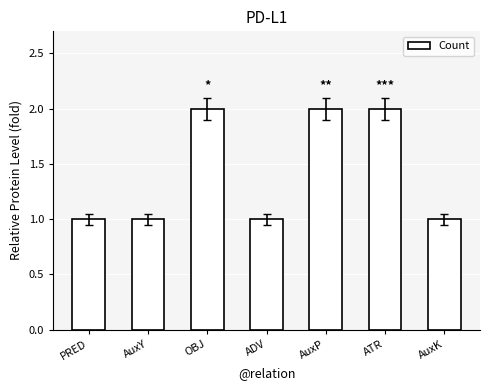

Approximately how many times larger is the value at OBJ compared to PRED?

2.0